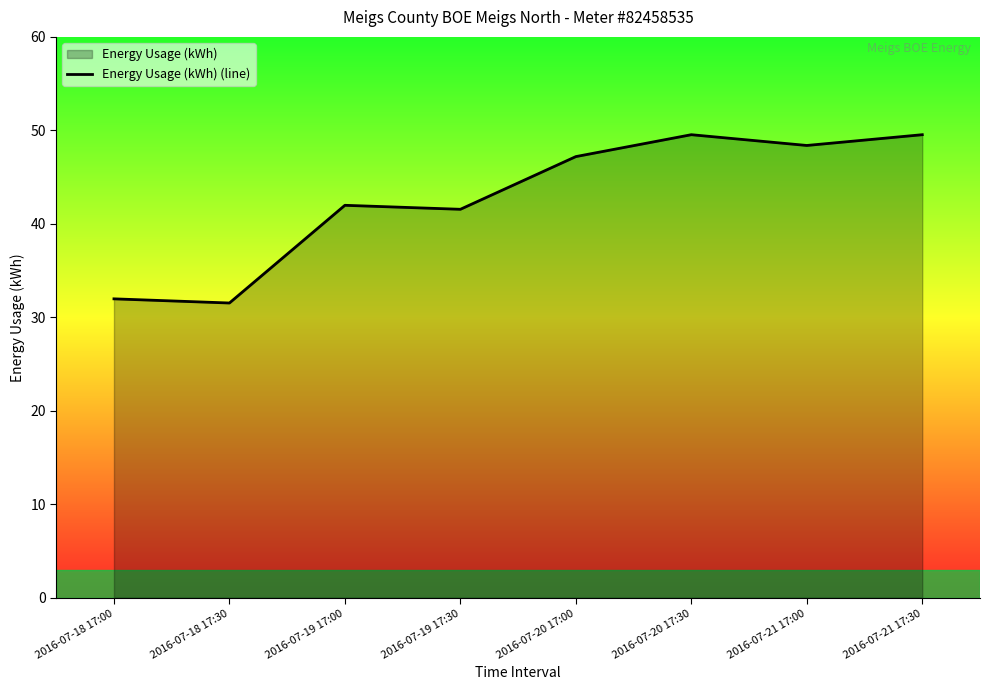

What is the difference between the second highest and second lowest values?

17.6